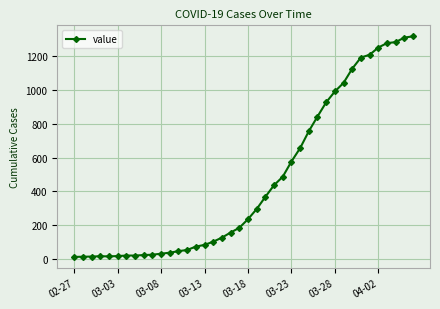

What is the difference between the second highest and second lowest values?

1296